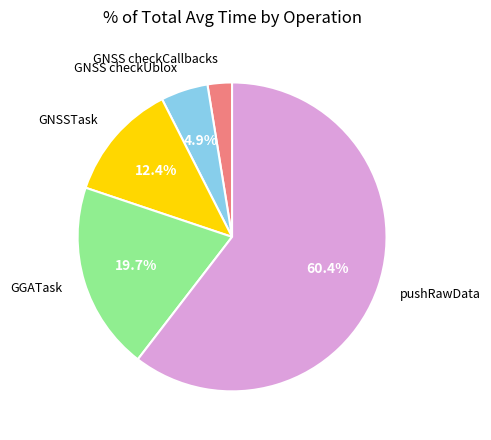

Which category has the smallest portion of the pie?

GNSS checkCallbacks